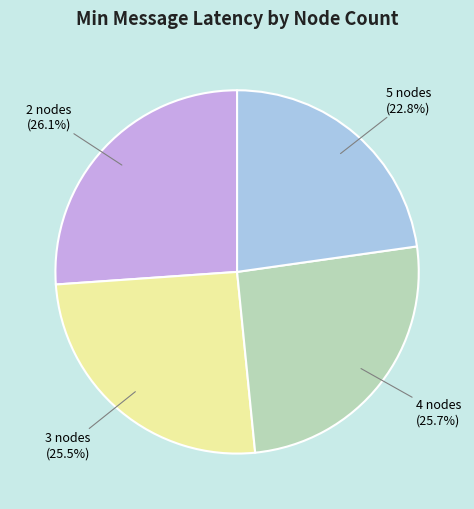

What percentage is NOT represented by 5 nodes?

77.2%